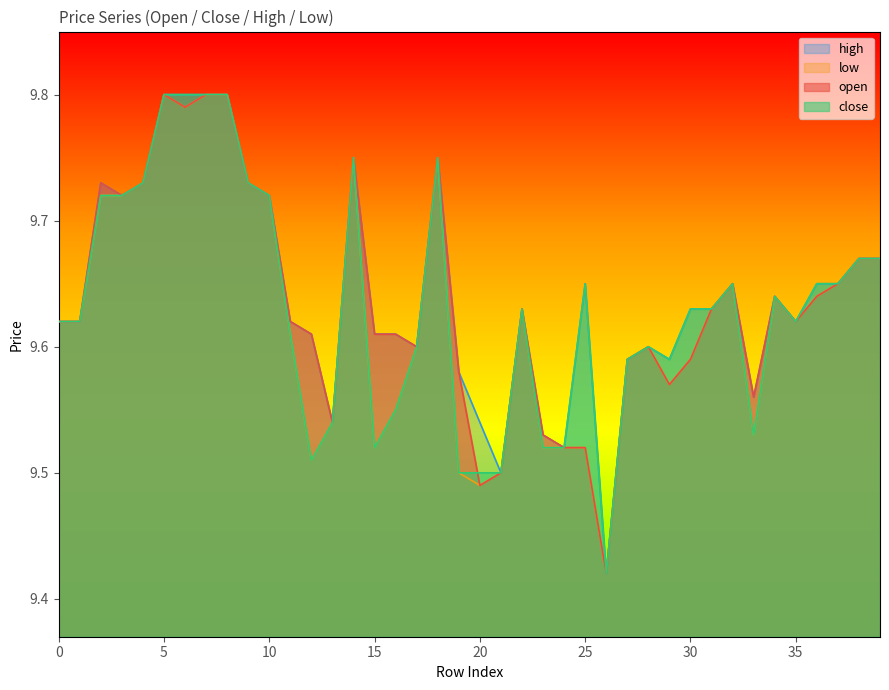

How many distinct data groups are displayed?

4